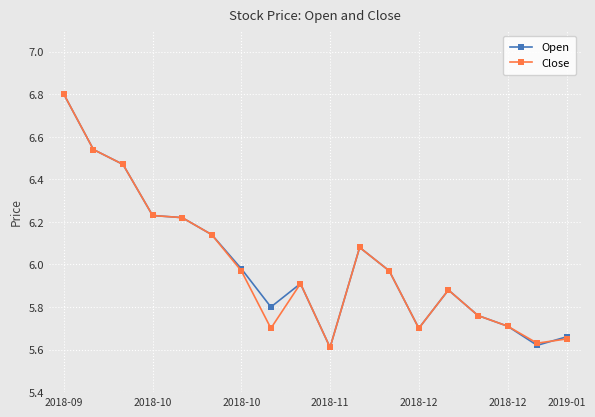

True or false: Close has more than 2 interior local peaks.

True